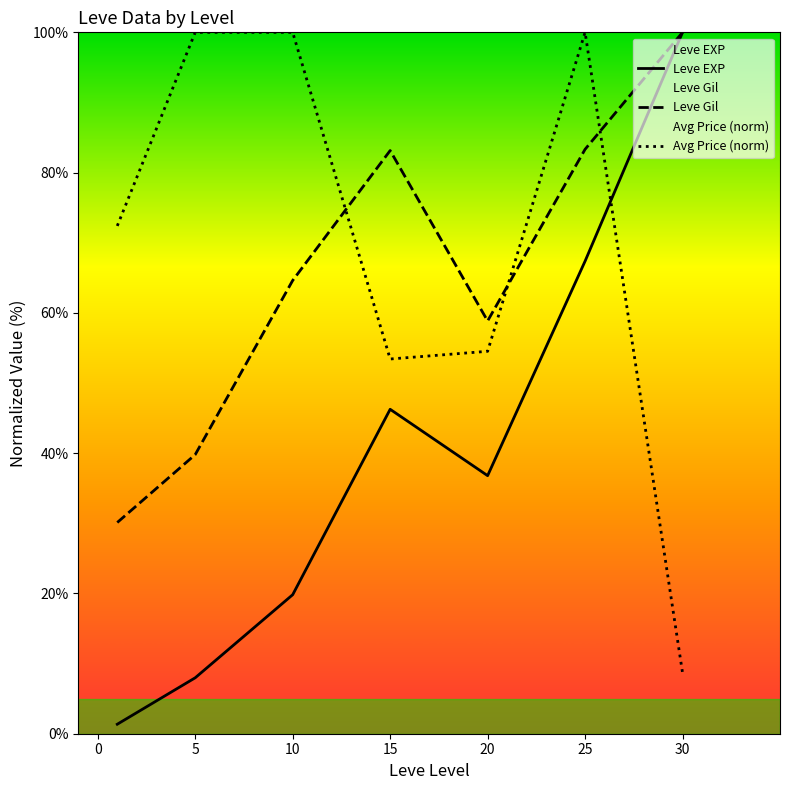

What is the sum of all Leve EXP values?

279.6